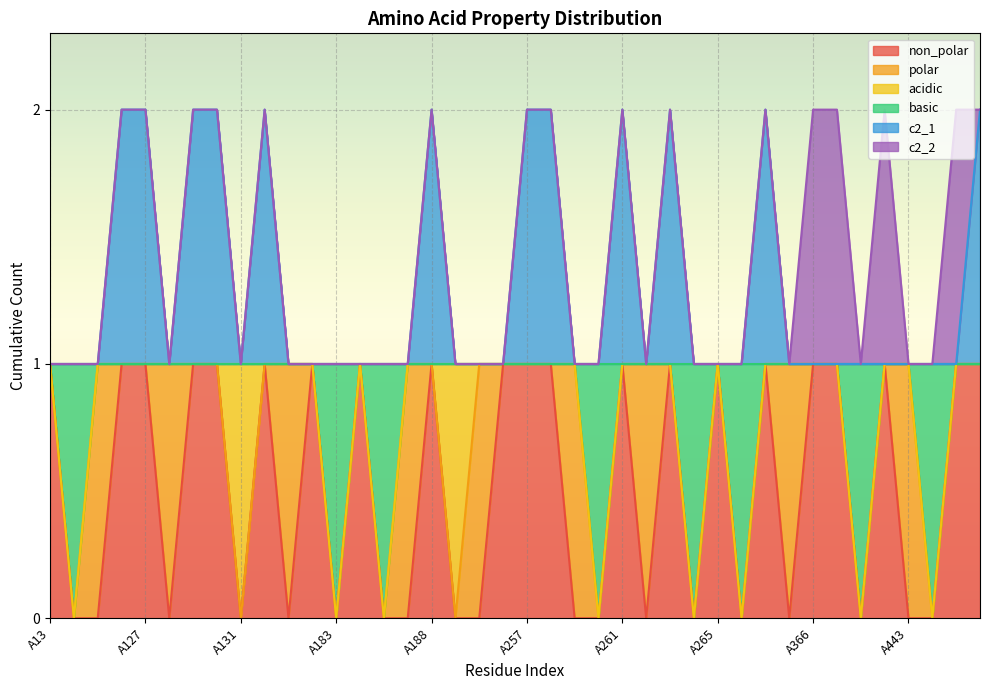

What is the value of the basic point at the 25th from the left?

1